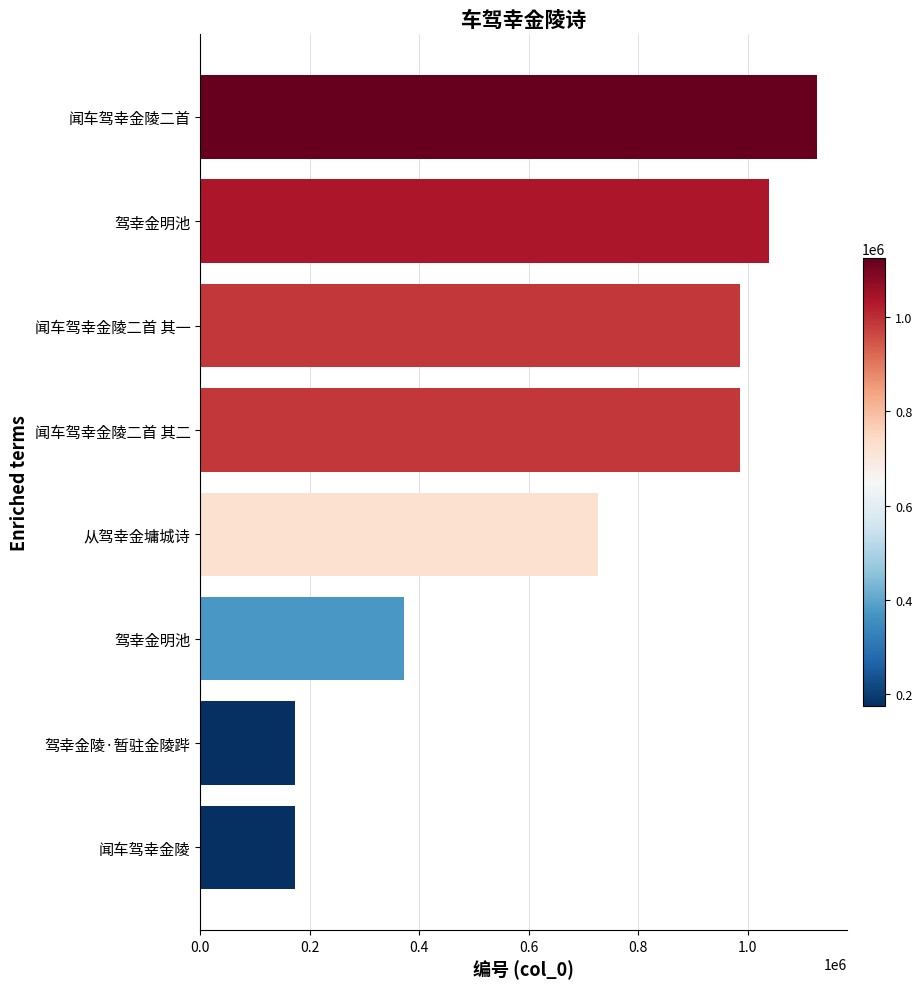

How many bars are there in total?

8